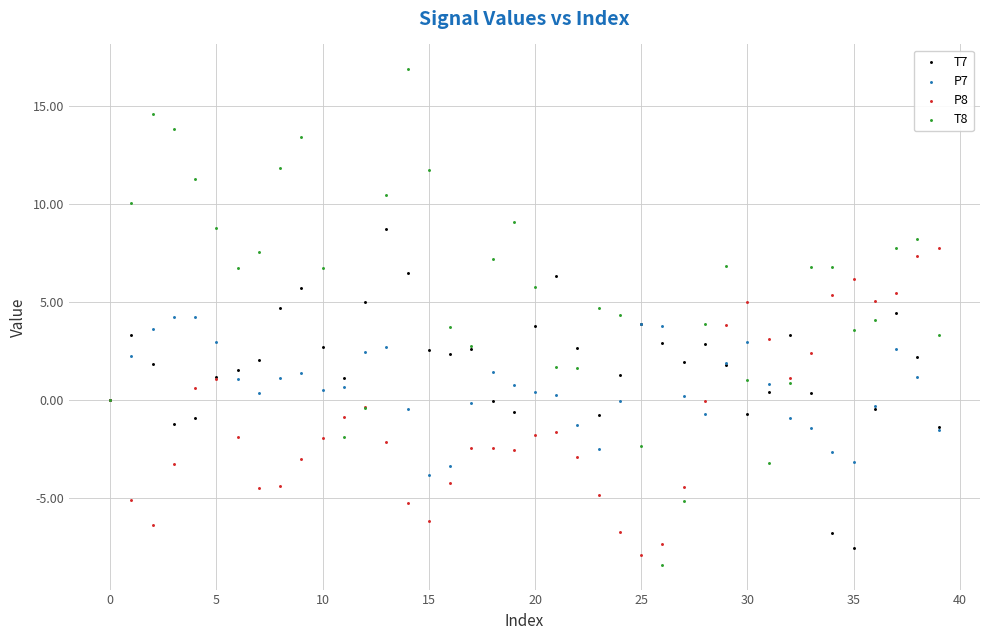

Which series contains the lowest Y value?

T8